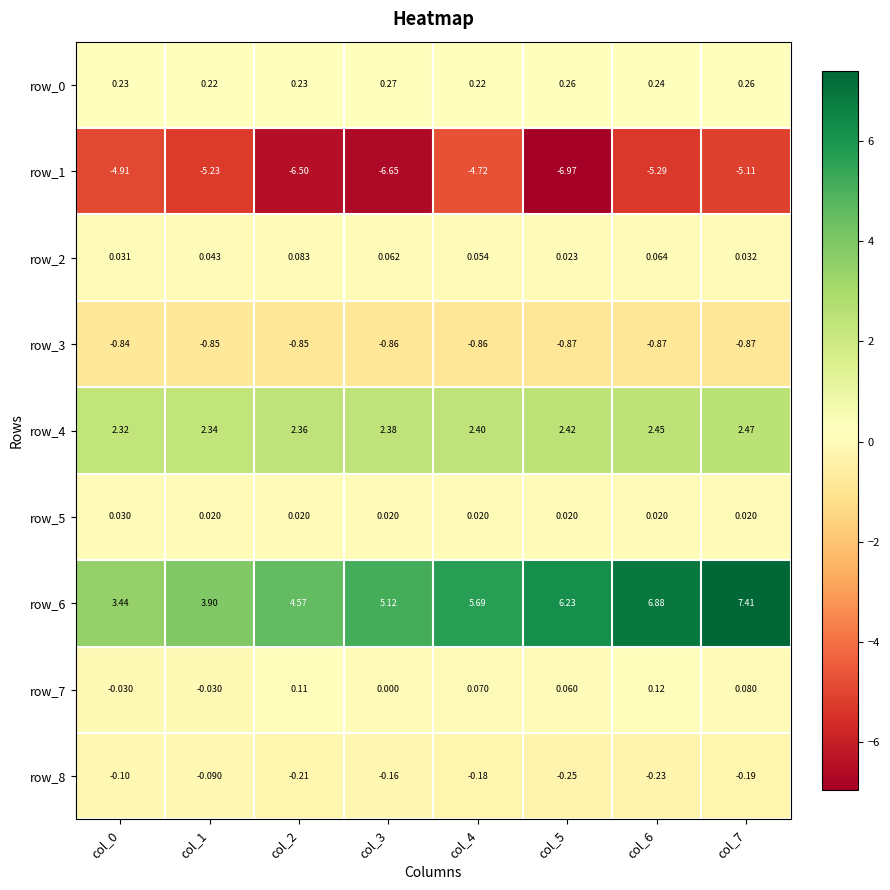

Which series has the largest range (max minus min)?

row_6